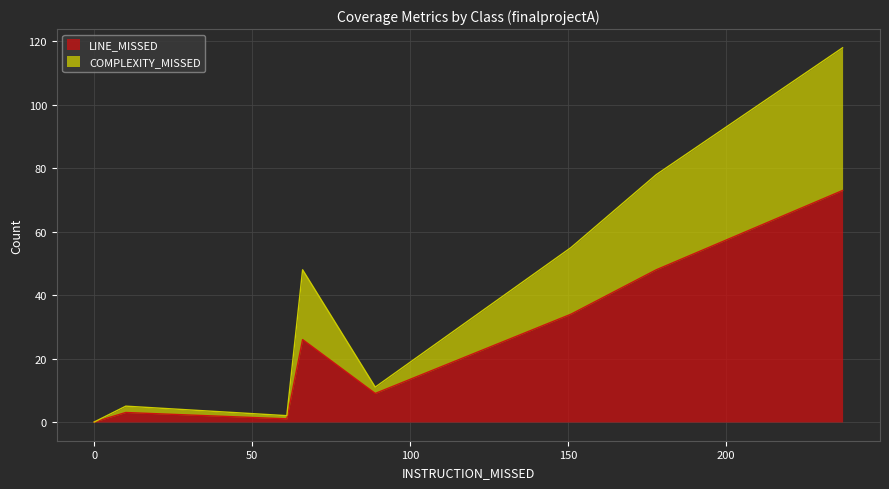

How many data points does each series have?

8